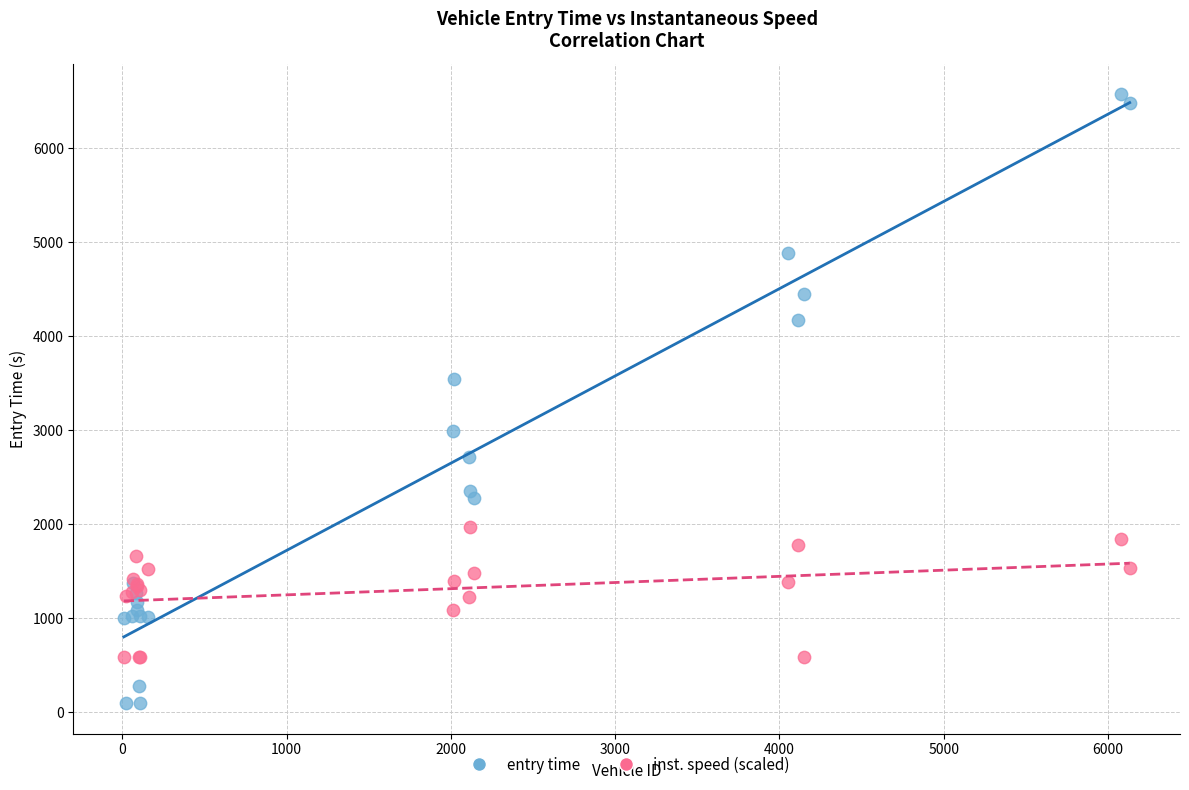

Which series contains the lowest Y value?

entry time